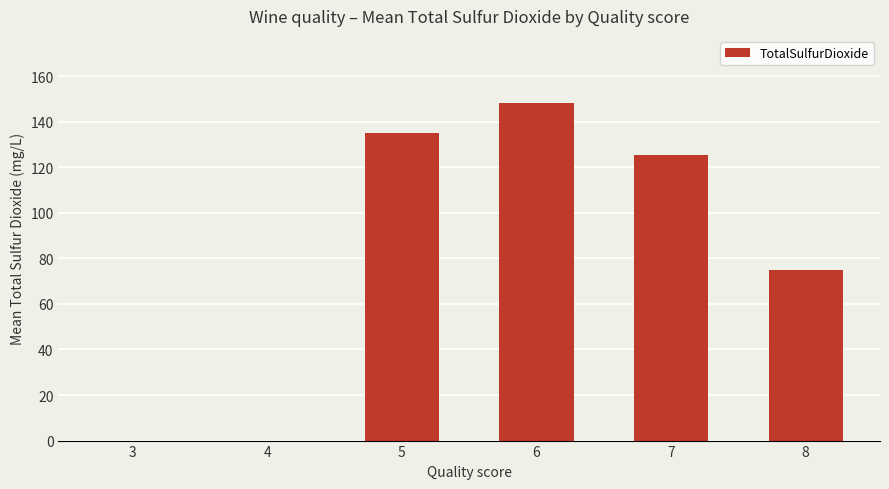

Which has a higher value, 7 or 6?

6